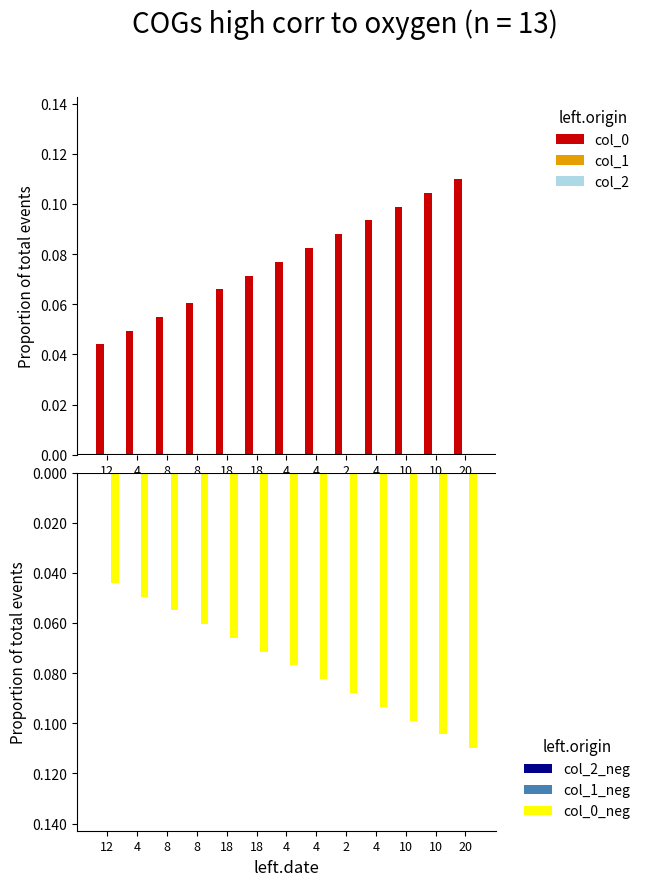

At 4, list the series in order from largest to smallest.

col_0, col_1, col_2, col_2_neg, col_1_neg, col_0_neg